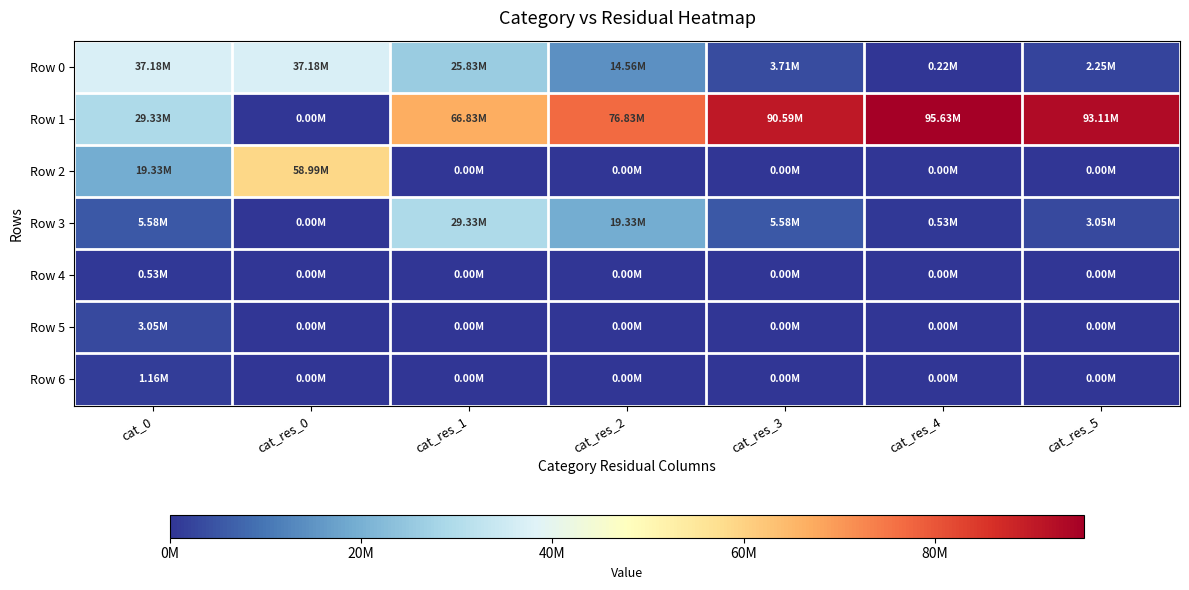

Count the number of categories in the chart.

7